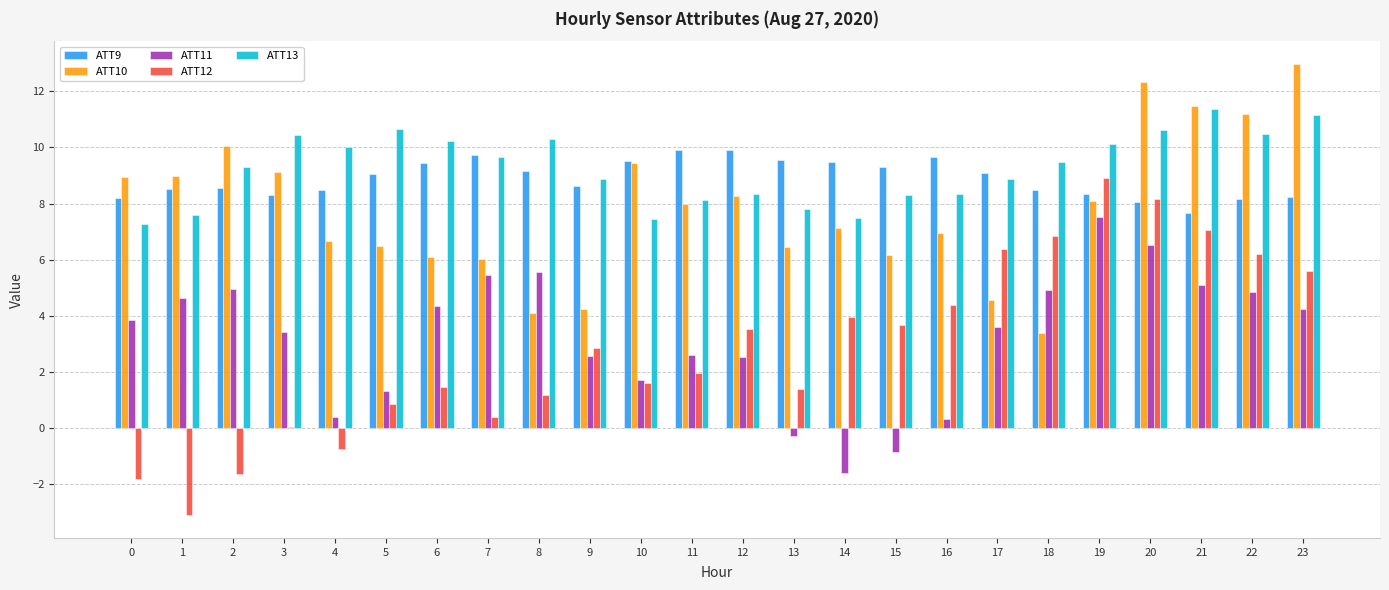

How many data points does each series have?

24